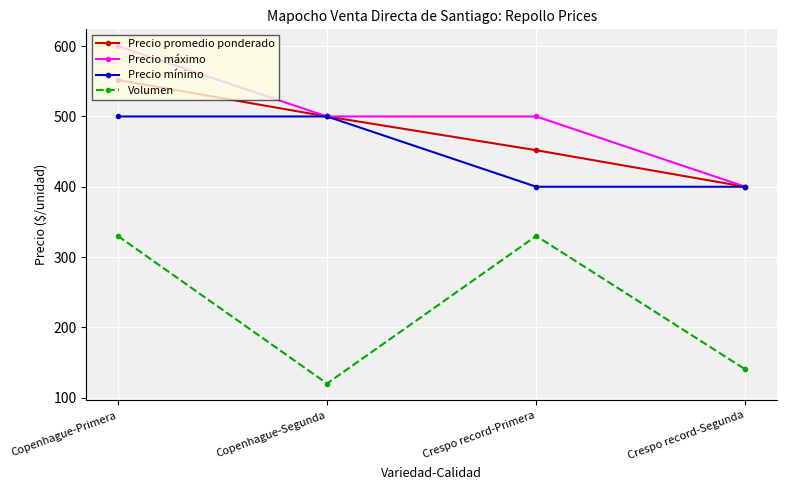

Which series has the widest spread of values?

Volumen